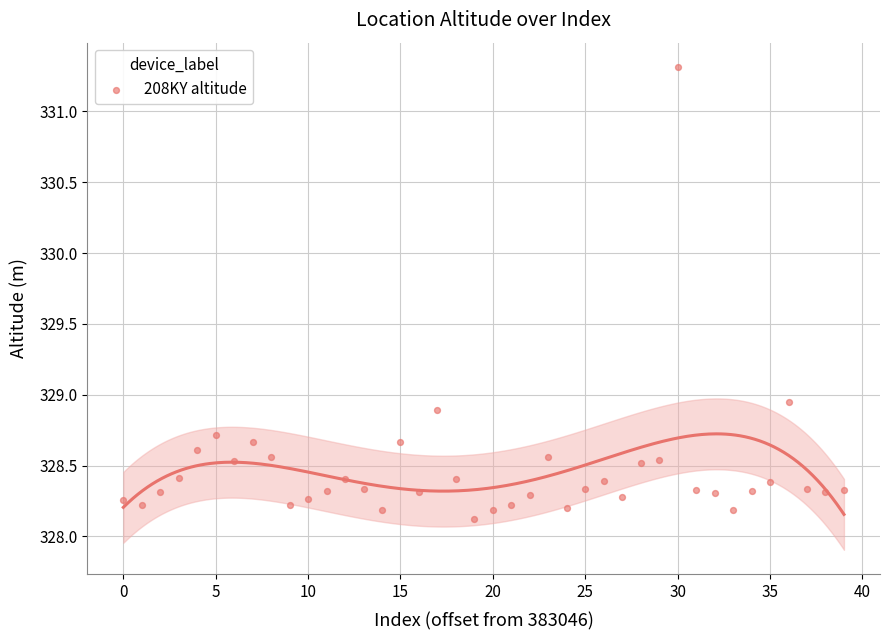

What is the range of Y values (max minus min)?

3.2